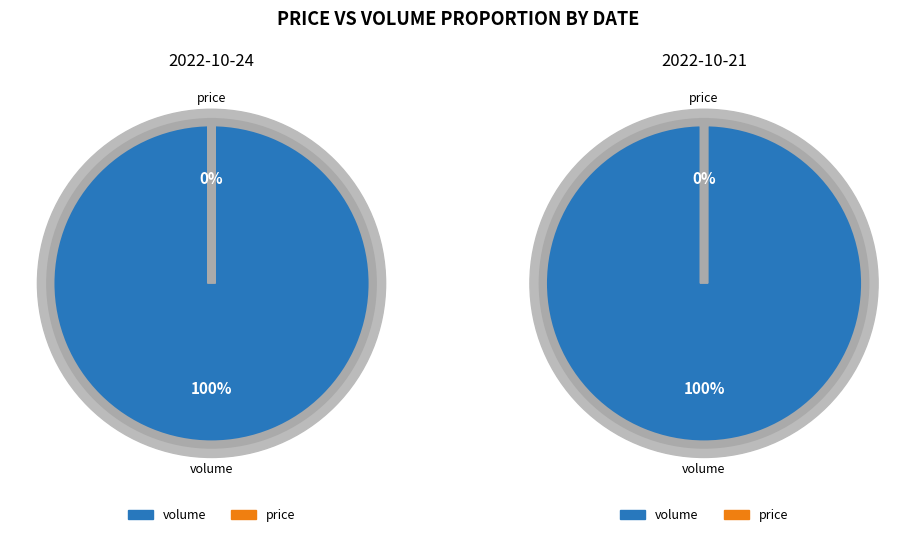

Which slice represents more than half of the pie?

volume